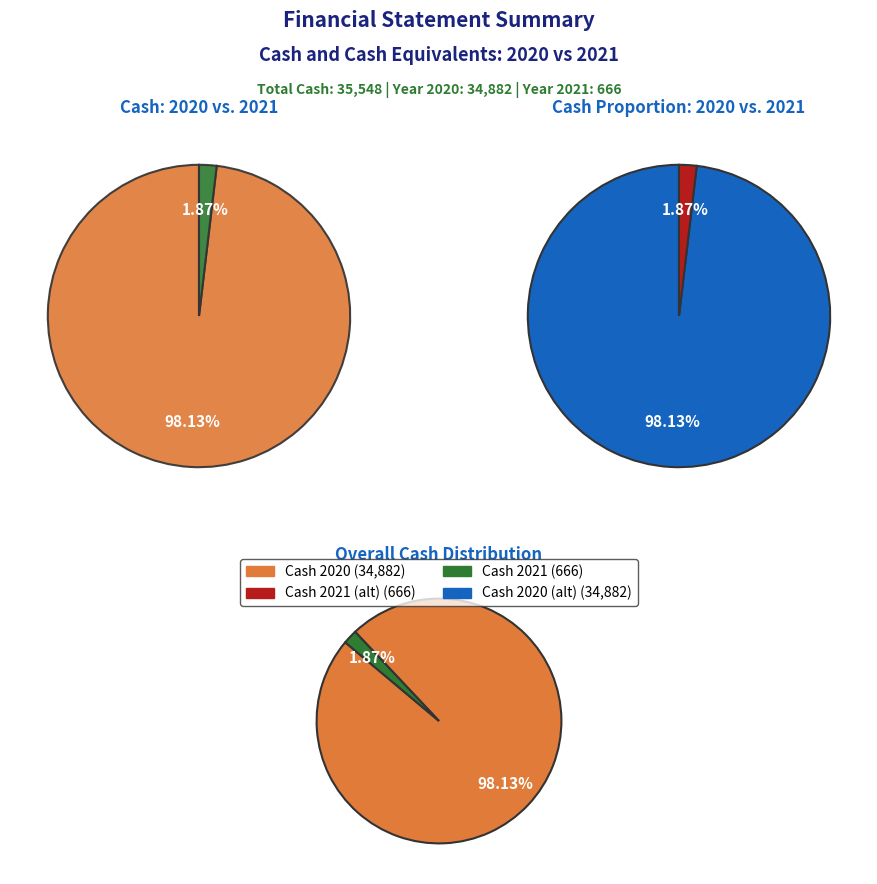

Which slice is the smallest?

2021